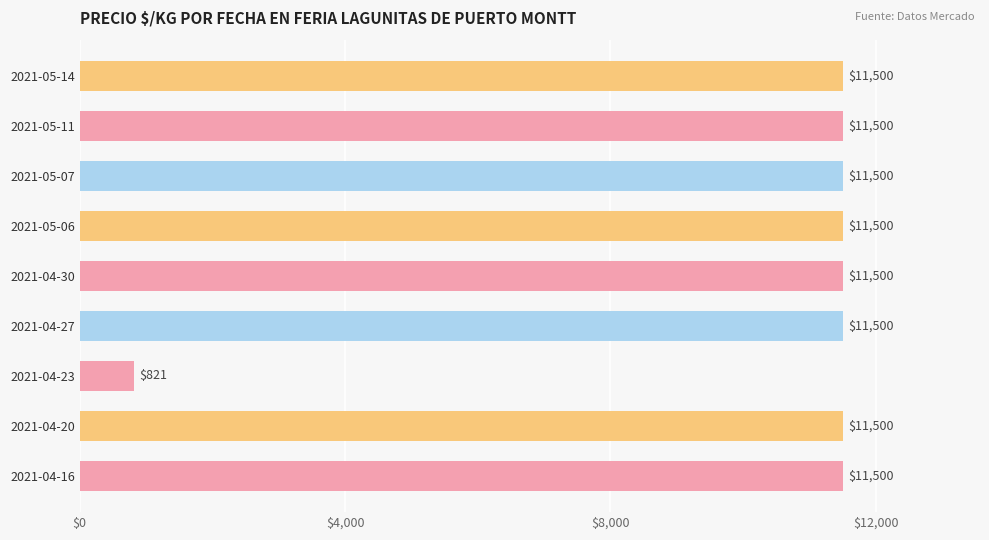

What is the difference between the maximum and minimum values?

10679